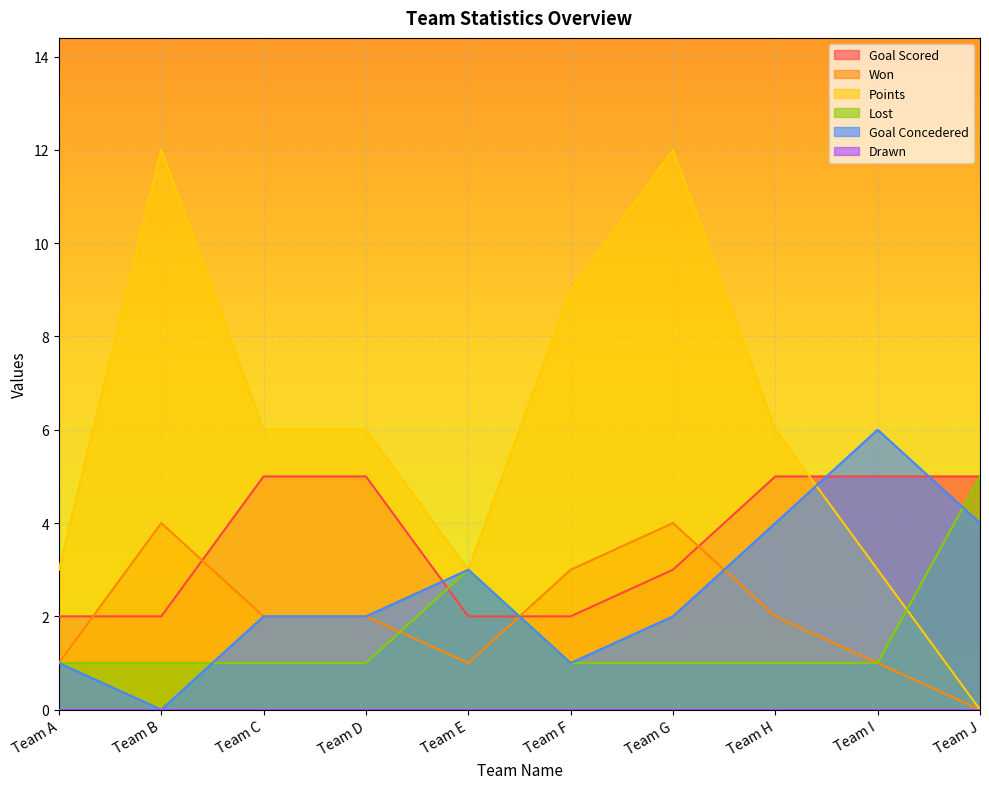

True or false: Goal Concedered has more than 2 interior local peaks.

False